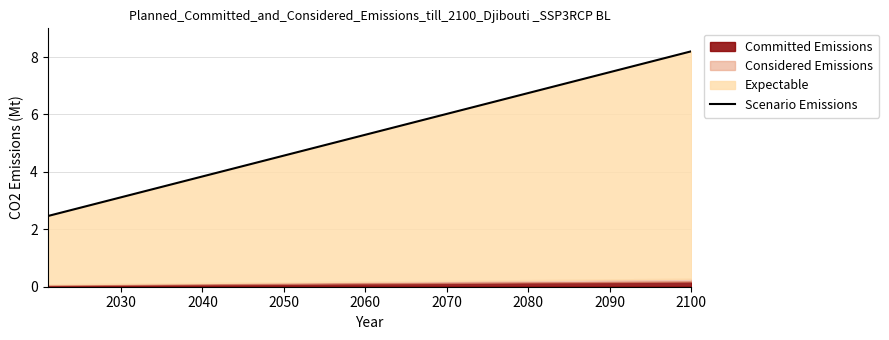

What is the sum of all values?

106.6